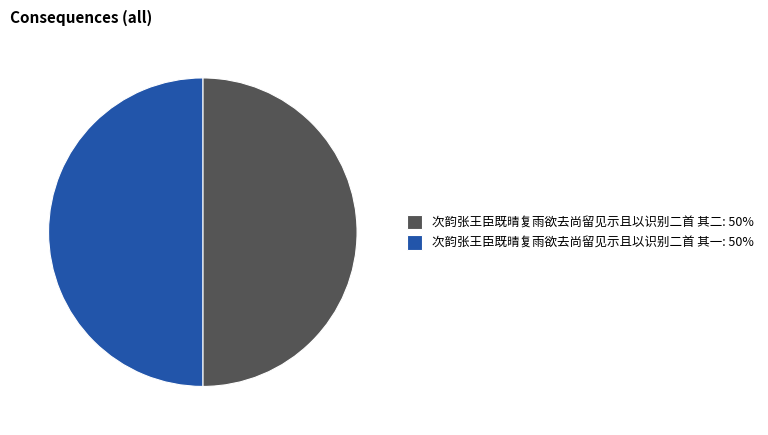

Is it true that 次韵张王臣既晴复雨欲去尚留见示且以识别二首 其一: 50% is 50% of the pie?

True